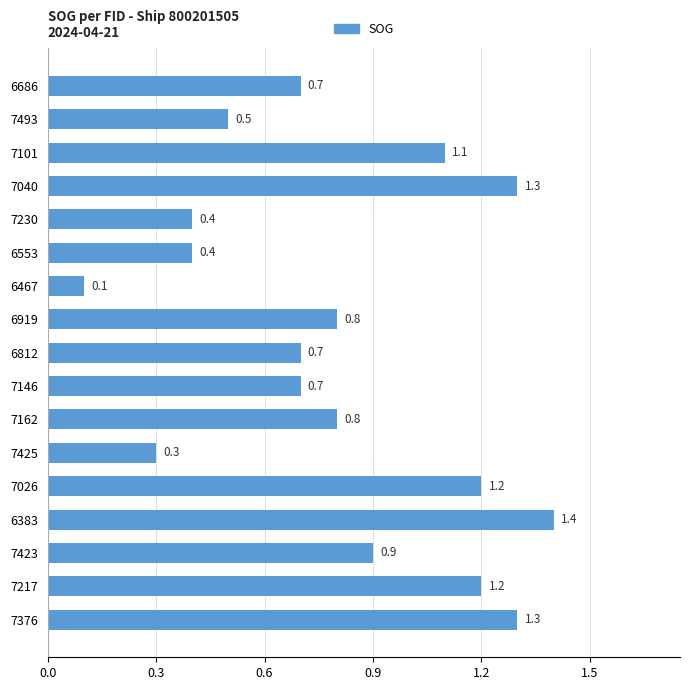

What is the label of the 14th bar from the bottom?

7040